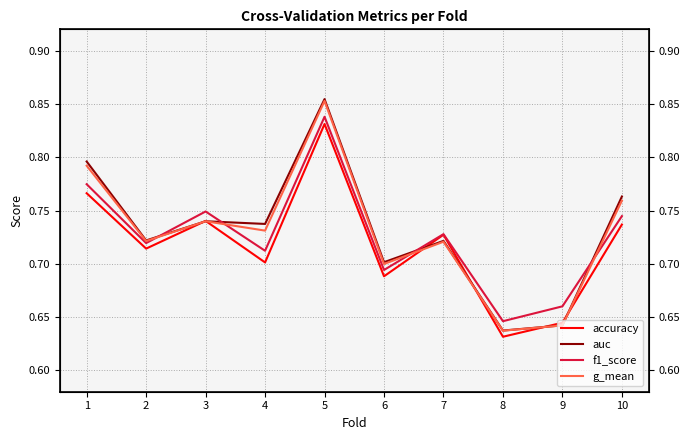

At which category is the sum across all series the highest?

5